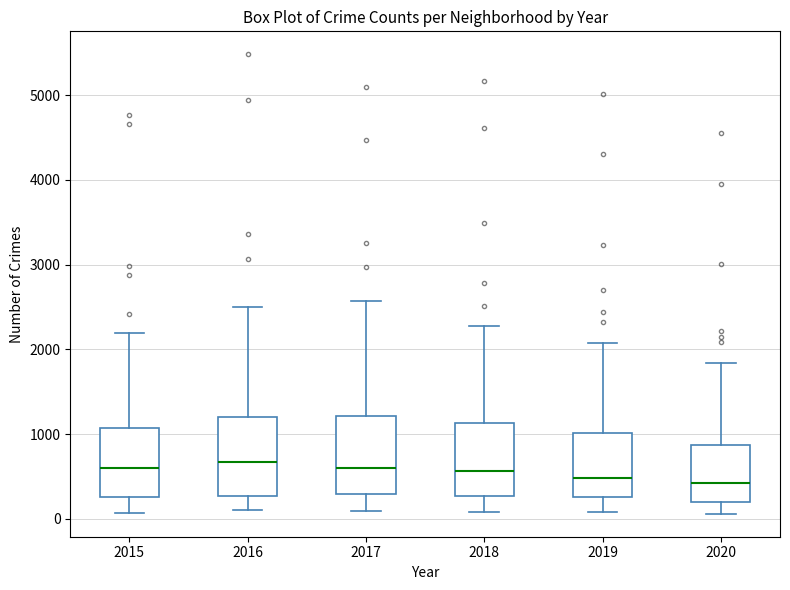

Reading left to right, read every box against the y-axis: the position of its median line, the range the box covers, and the ends of its whiskers. The values are not printed on the chart, so give them approximately, as read against the axis.

2015: median 600, box 300 to 1100, whiskers 100 to 2200
2016: median 700, box 300 to 1200, whiskers 100 to 2500
2017: median 600, box 300 to 1200, whiskers 100 to 2600
2018: median 600, box 300 to 1100, whiskers 100 to 2300
2019: median 500, box 300 to 1000, whiskers 100 to 2100
2020: median 400, box 200 to 900, whiskers 100 to 1800